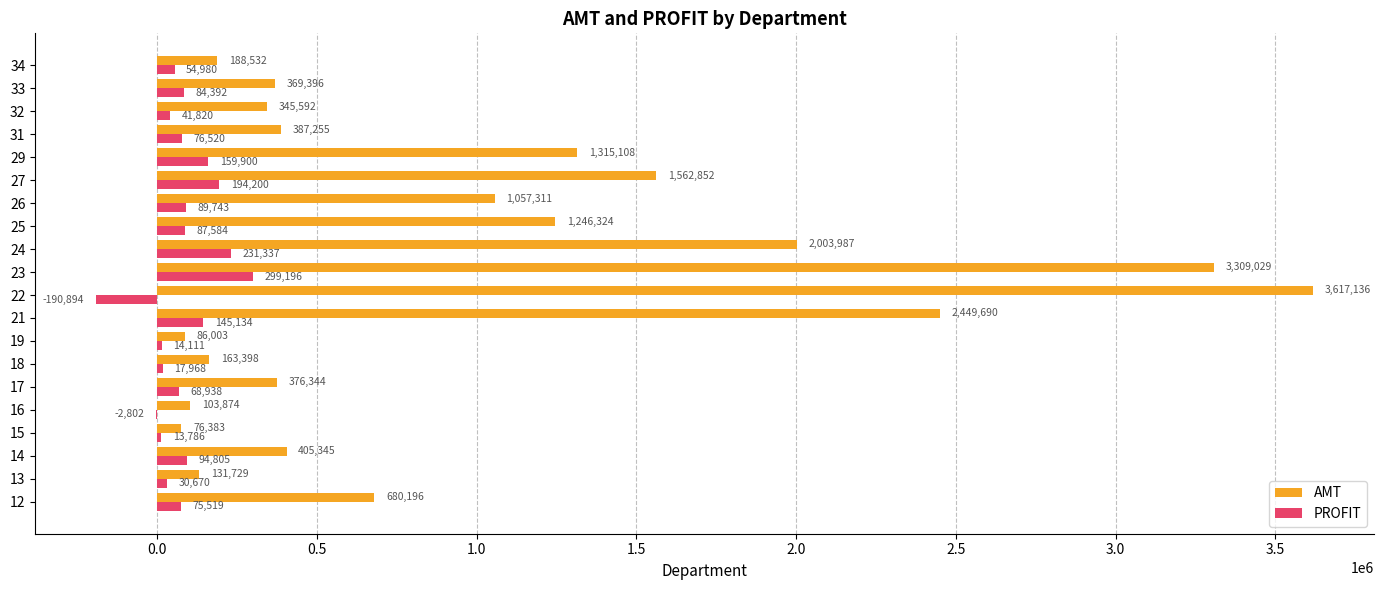

Read the PROFIT value at 22.

-190894.0